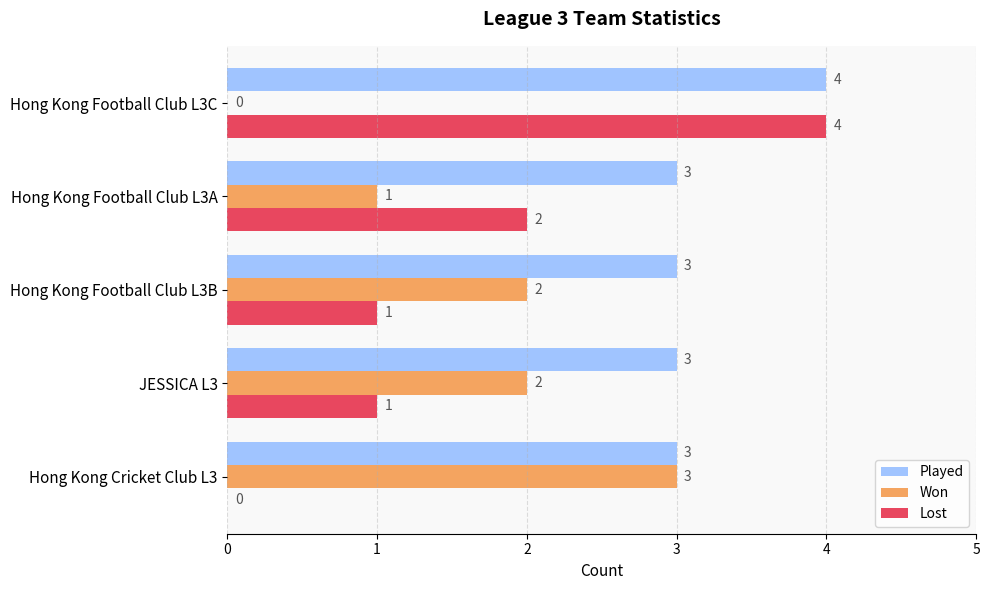

Which series changed the most between JESSICA L3 and Hong Kong Football Club L3C?

Lost